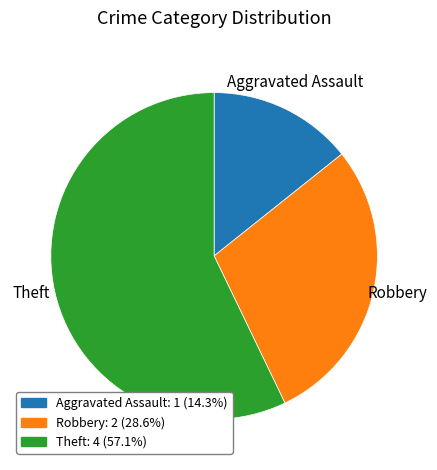

Rank the categories by value from lowest to highest.

Aggravated Assault, Robbery, Theft